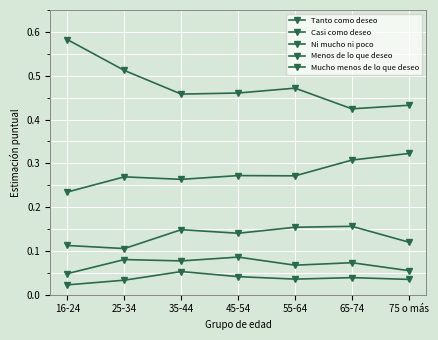

Is this an area chart (filled region under the line)?

No